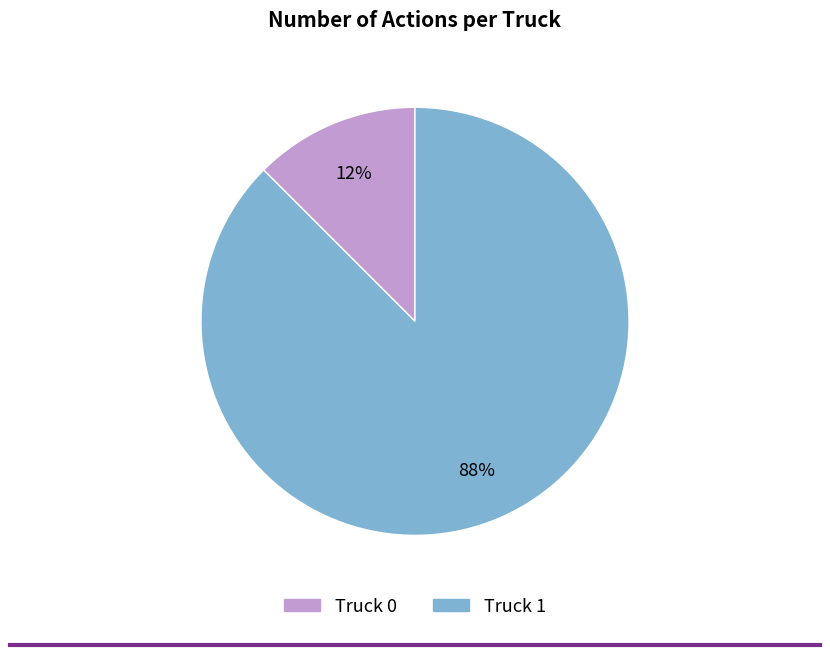

Combined, do Truck 0 and Truck 1 account for over 50%?

Yes